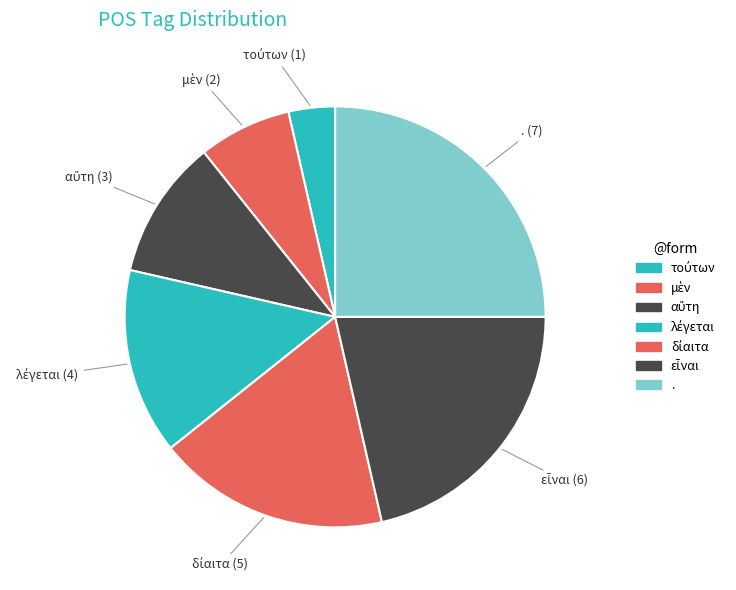

Which category has the smallest portion of the pie?

τούτων